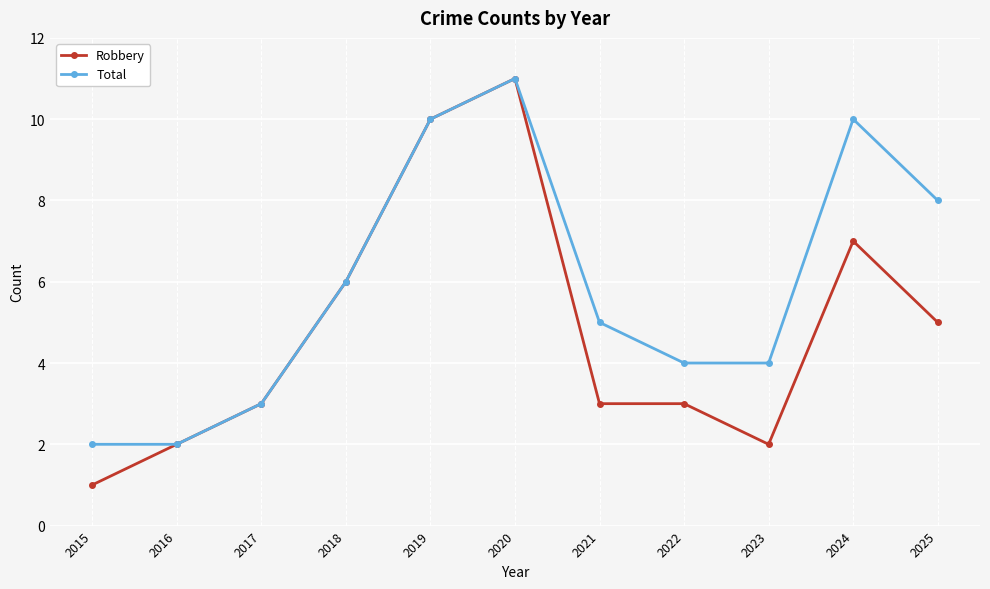

Rank the series at 2022 from lowest to highest value.

Robbery, Total